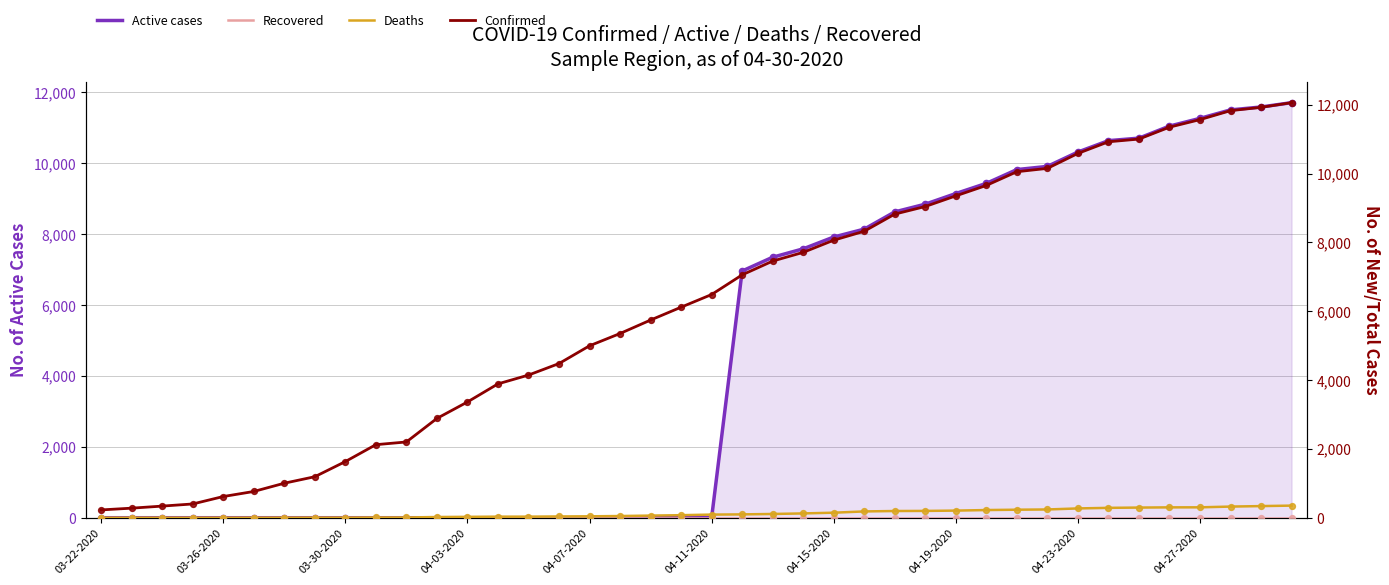

The value of Active cases at 04-27-2020 is 11268. True or false?

True